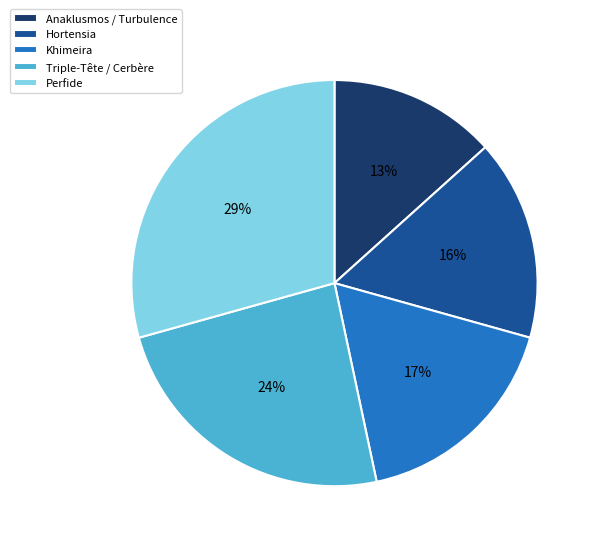

Is there any slice that represents more than half of the pie?

No